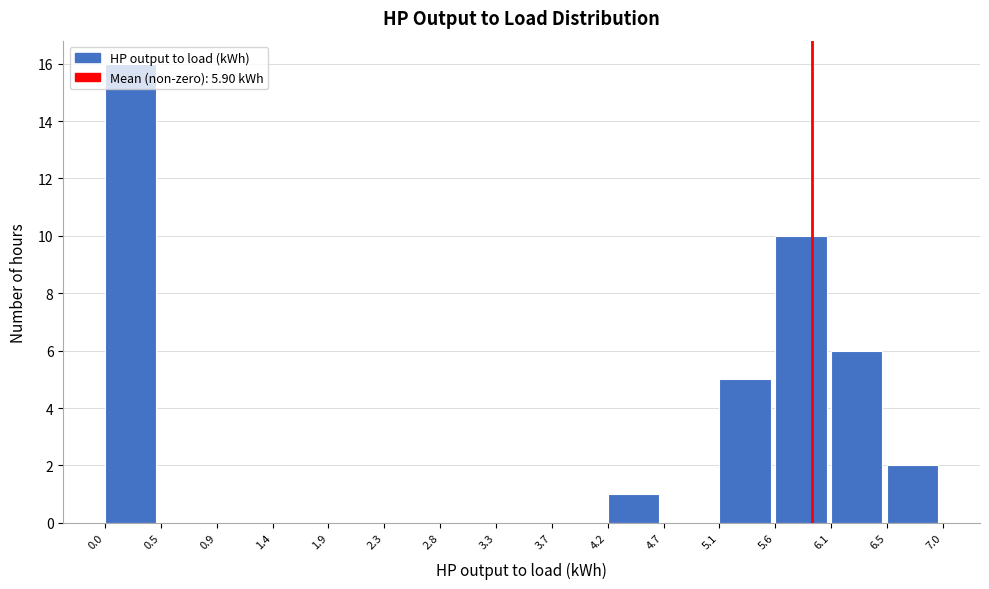

Reading left to right, transcribe this chart: for each bar, give the range it covers on the x-axis and its height. The values are not printed on the chart, so give them approximately, as read against the axis.

0.0 to 0.5: 16
0.5 to 0.9: 0
0.9 to 1.4: 0
1.4 to 1.9: 0
1.9 to 2.3: 0
2.3 to 2.8: 0
2.8 to 3.3: 0
3.3 to 3.7: 0
3.7 to 4.2: 0
4.2 to 4.7: 1
4.7 to 5.1: 0
5.1 to 5.6: 5
5.6 to 6.1: 10
6.1 to 6.5: 6
6.5 to 7.0: 2